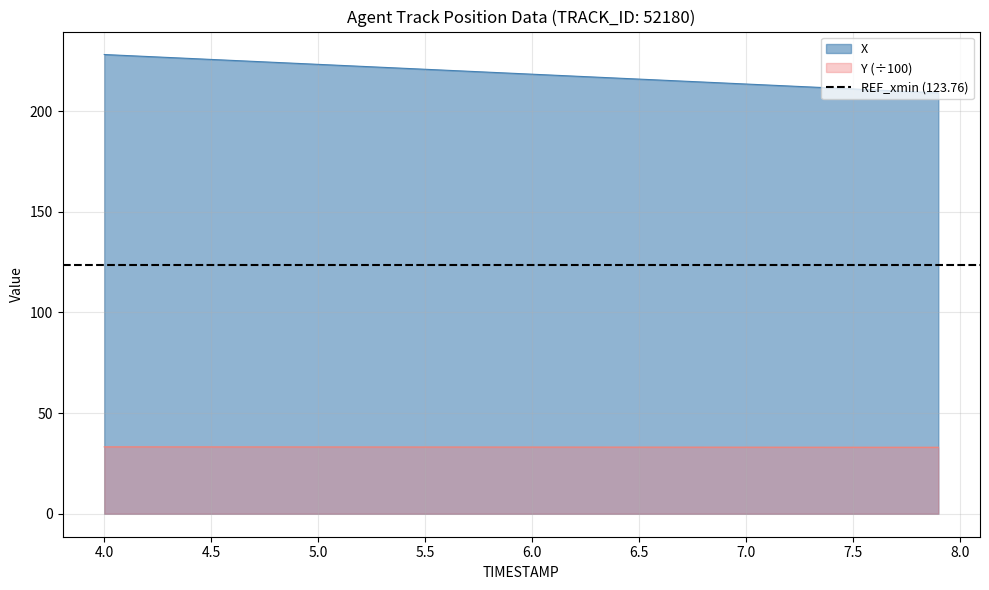

True or false: Y (÷100) and X intersect in this chart.

False